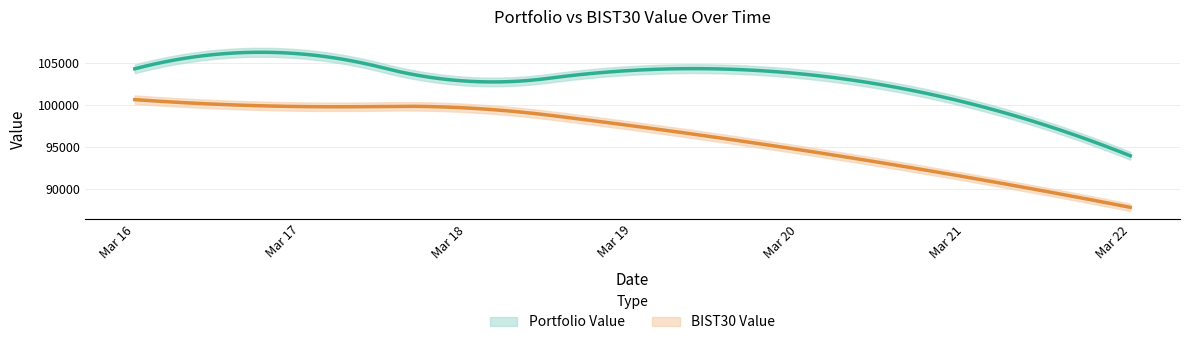

What is the sum of all Portfolio Value values?

511447.4